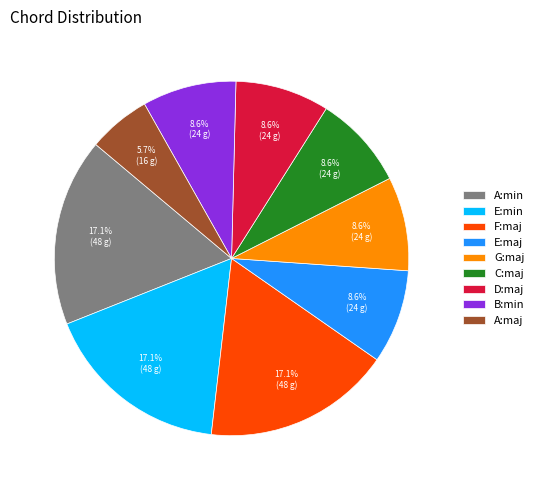

Is it true that D:maj is 21% of the pie?

False